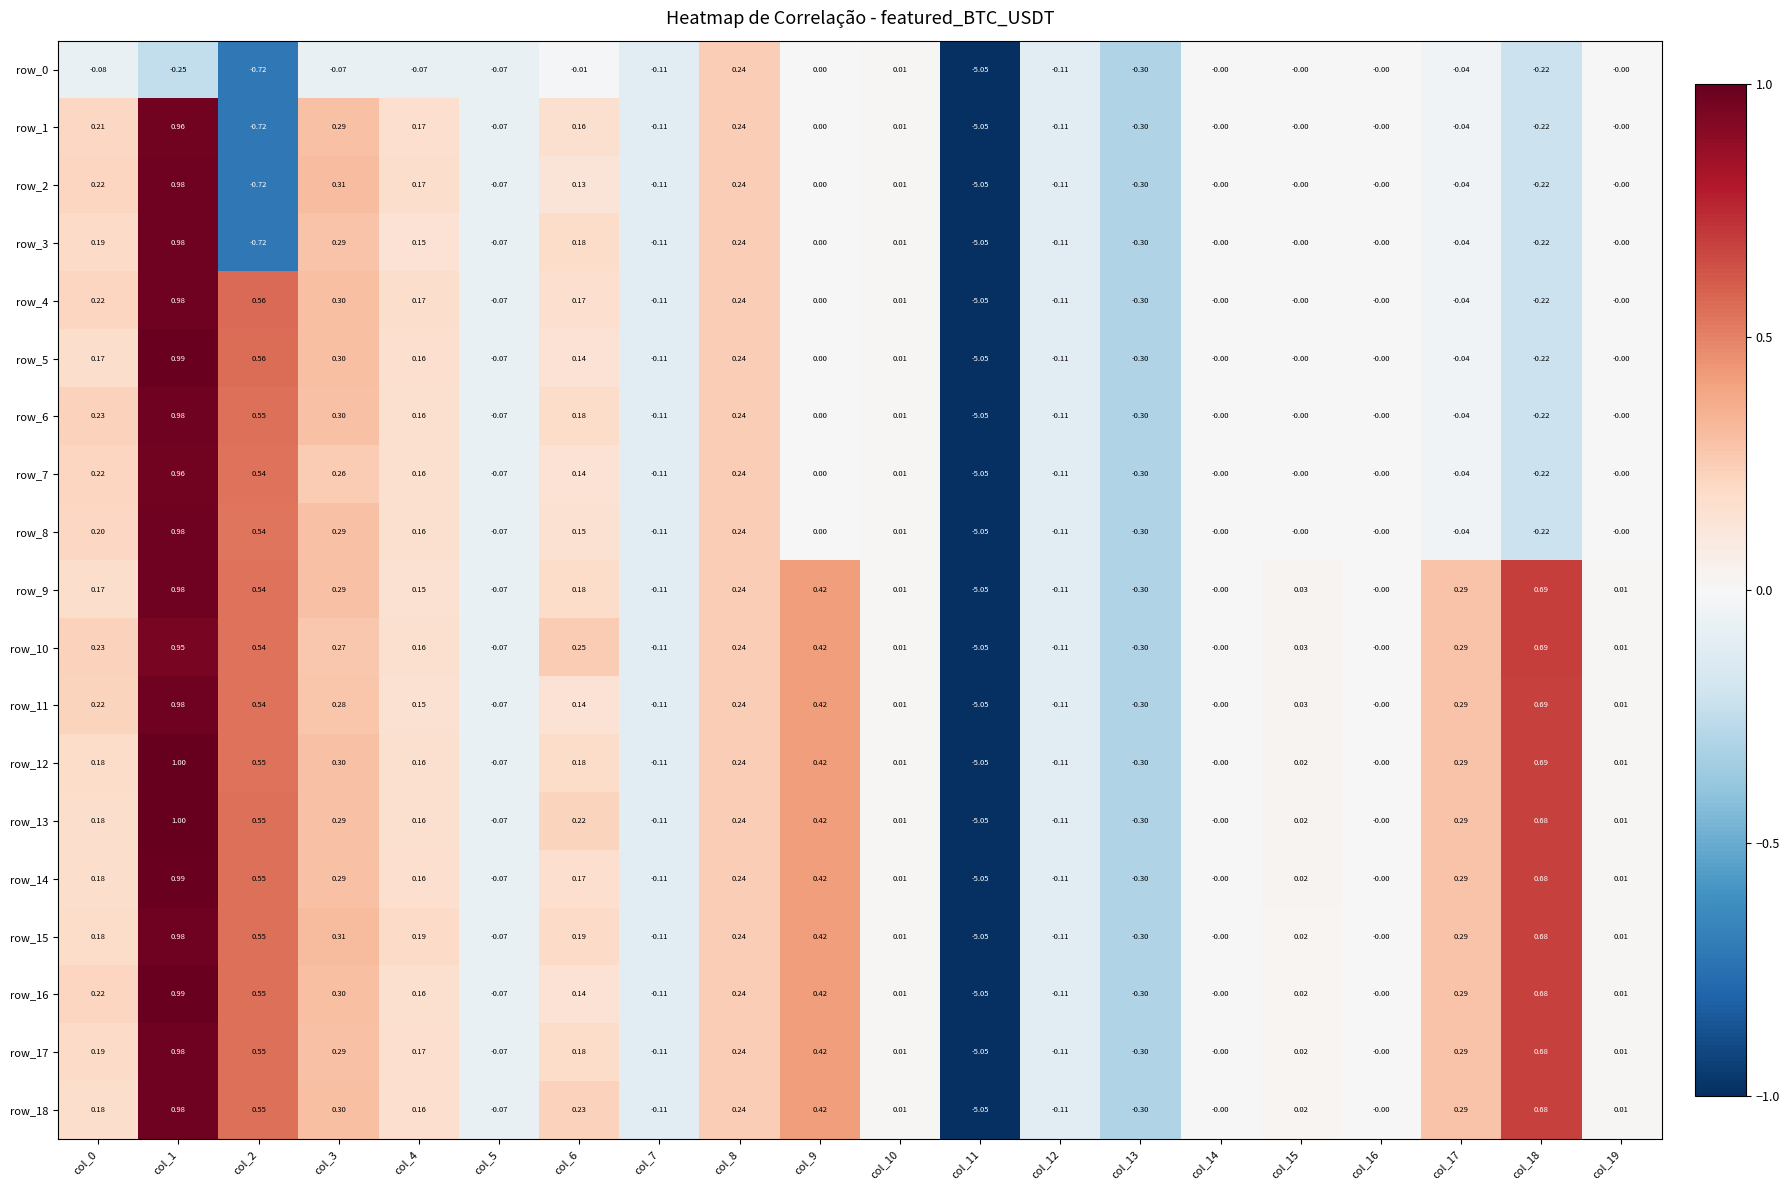

Is the value of row_10 at col_14 greater than the value of row_16 at col_0?

No